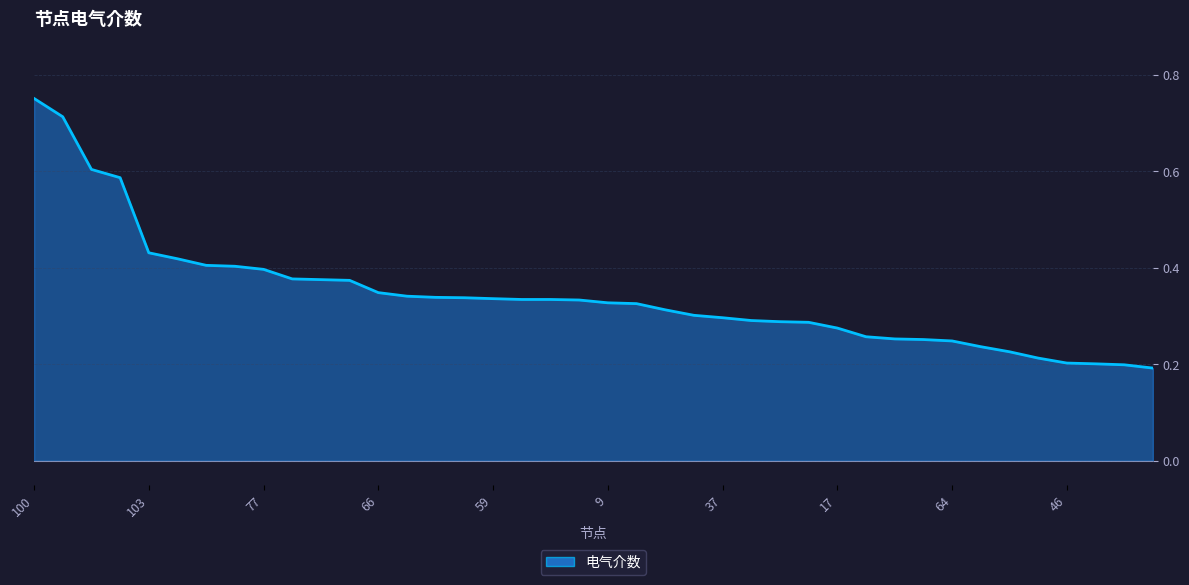

Reading right to left, what are all the values shown in this chart?

0.2	0.2	0.2	0.2	0.2	0.2	0.2	0.2	0.3	0.3	0.3	0.3	0.3	0.3	0.3	0.3	0.3	0.3	0.3	0.3	0.3	0.3	0.3	0.3	0.3	0.3	0.3	0.3	0.4	0.4	0.4	0.4	0.4	0.4	0.4	0.4	0.6	0.6	0.7	0.8